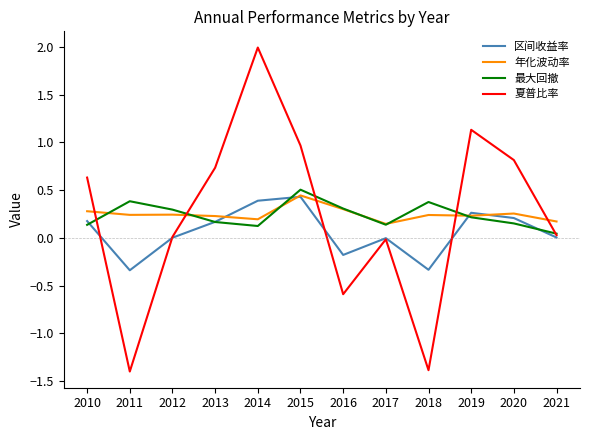

What value does the 夏普比率 series have at 2010?

0.6